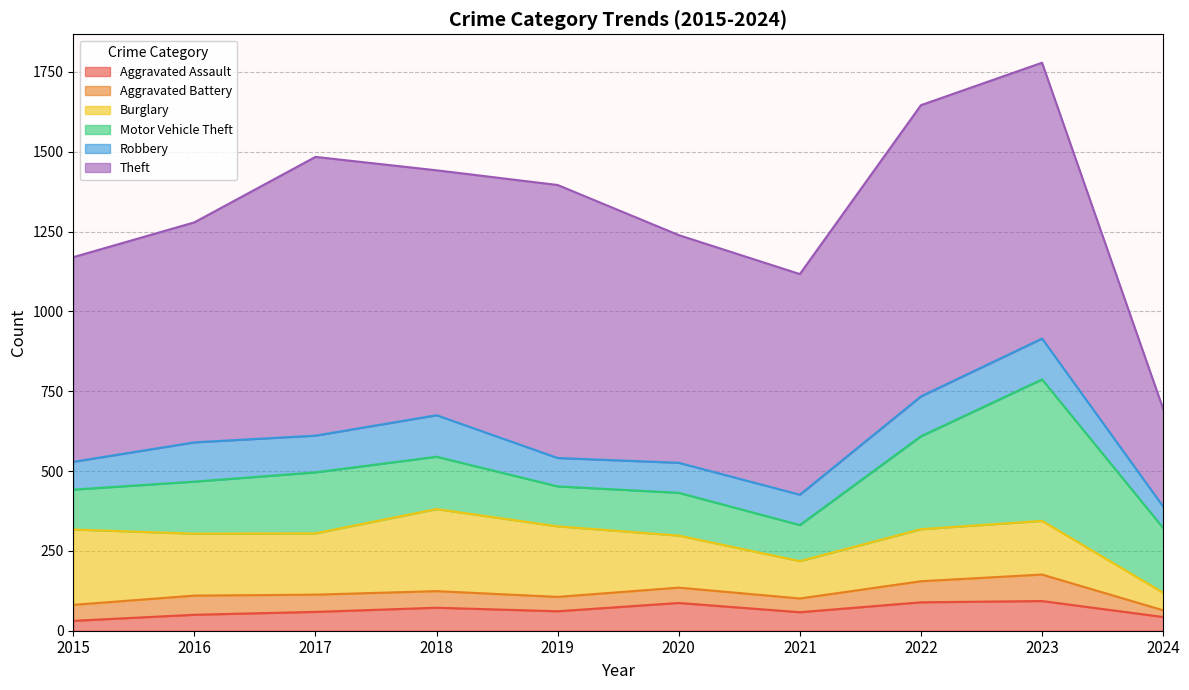

List the labels in order of Aggravated Assault value, largest first.

2023, 2022, 2020, 2018, 2019, 2017, 2021, 2016, 2024, 2015